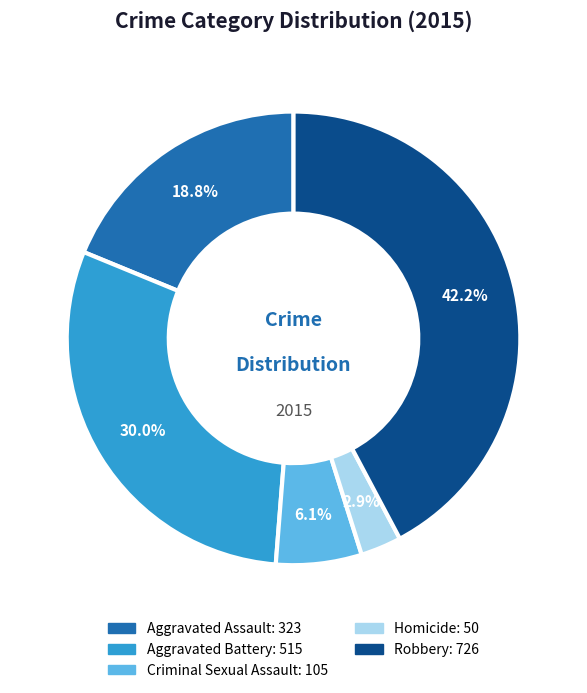

Rank the categories by value from highest to lowest.

Robbery, Aggravated Battery, Aggravated Assault, Criminal Sexual Assault, Homicide